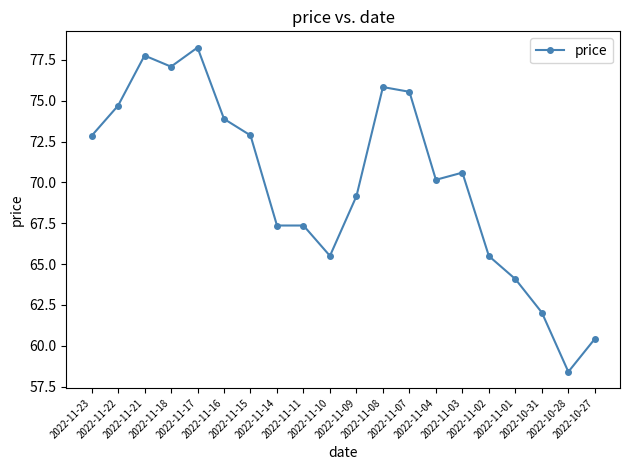

What is the label of the 11th point from the right?

2022-11-10